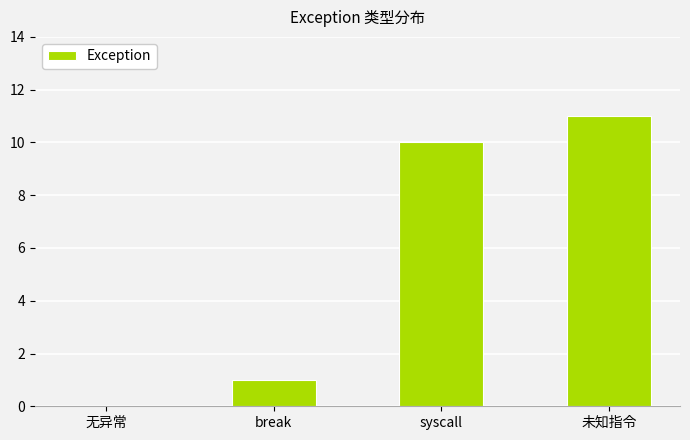

At which label is the value closest to 5?

break